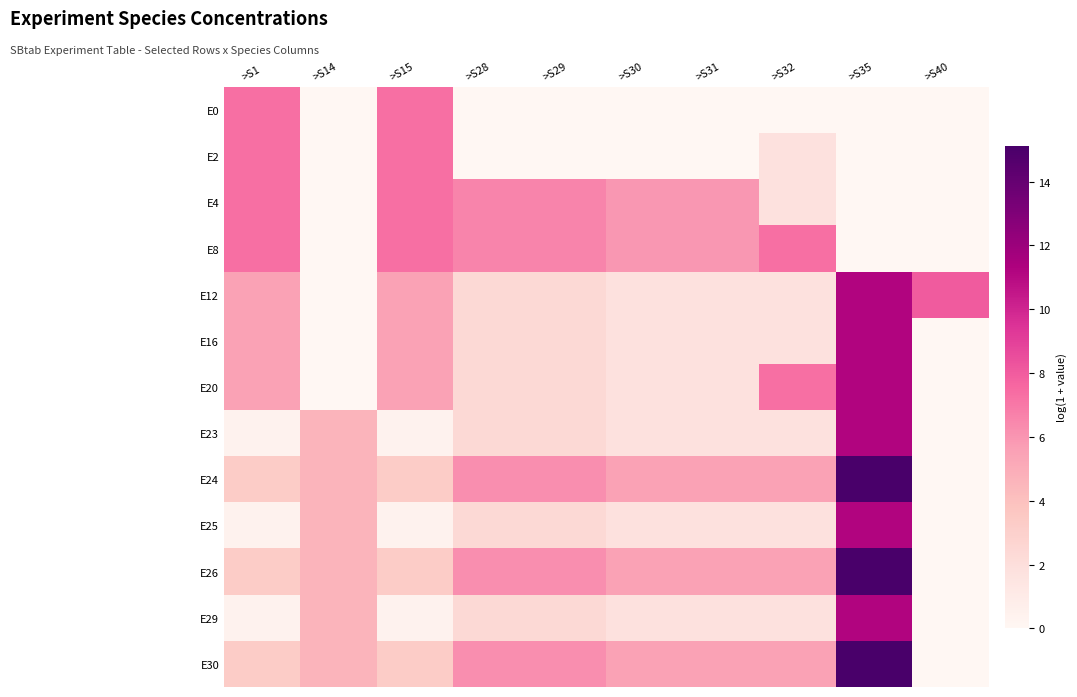

Reading left to right, extract all data points from this chart.

E0: >S1=7.3	>S14=0.0	>S15=7.3	>S28=0.0	>S29=0.0	>S30=0.0	>S31=0.0	>S32=0.0	>S35=0.0	>S40=0.0
E2: >S1=7.3	>S14=0.0	>S15=7.3	>S28=0.0	>S29=0.0	>S30=0.0	>S31=0.0	>S32=1.8	>S35=0.0	>S40=0.0
E4: >S1=7.3	>S14=0.0	>S15=7.3	>S28=6.6	>S29=6.6	>S30=5.9	>S31=5.9	>S32=1.8	>S35=0.0	>S40=0.0
E8: >S1=7.3	>S14=0.0	>S15=7.3	>S28=6.6	>S29=6.6	>S30=5.9	>S31=5.9	>S32=7.3	>S35=0.0	>S40=0.0
E12: >S1=5.5	>S14=0.0	>S15=5.5	>S28=2.4	>S29=2.4	>S30=1.8	>S31=1.8	>S32=1.8	>S35=11.2	>S40=8.0
E16: >S1=5.5	>S14=0.0	>S15=5.5	>S28=2.4	>S29=2.4	>S30=1.8	>S31=1.8	>S32=1.8	>S35=11.2	>S40=0.0
E20: >S1=5.5	>S14=0.0	>S15=5.5	>S28=2.4	>S29=2.4	>S30=1.8	>S31=1.8	>S32=7.3	>S35=11.2	>S40=0.0
E23: >S1=0.4	>S14=4.6	>S15=0.4	>S28=2.4	>S29=2.4	>S30=1.8	>S31=1.8	>S32=1.8	>S35=11.2	>S40=0.0
E24: >S1=3.3	>S14=4.6	>S15=3.3	>S28=6.2	>S29=6.2	>S30=5.5	>S31=5.5	>S32=5.5	>S35=15.1	>S40=0.0
E25: >S1=0.4	>S14=4.6	>S15=0.4	>S28=2.4	>S29=2.4	>S30=1.8	>S31=1.8	>S32=1.8	>S35=11.2	>S40=0.0
E26: >S1=3.3	>S14=4.6	>S15=3.3	>S28=6.2	>S29=6.2	>S30=5.5	>S31=5.5	>S32=5.5	>S35=15.1	>S40=0.0
E29: >S1=0.4	>S14=4.6	>S15=0.4	>S28=2.4	>S29=2.4	>S30=1.8	>S31=1.8	>S32=1.8	>S35=11.2	>S40=0.0
E30: >S1=3.3	>S14=4.6	>S15=3.3	>S28=6.2	>S29=6.2	>S30=5.5	>S31=5.5	>S32=5.5	>S35=15.1	>S40=0.0